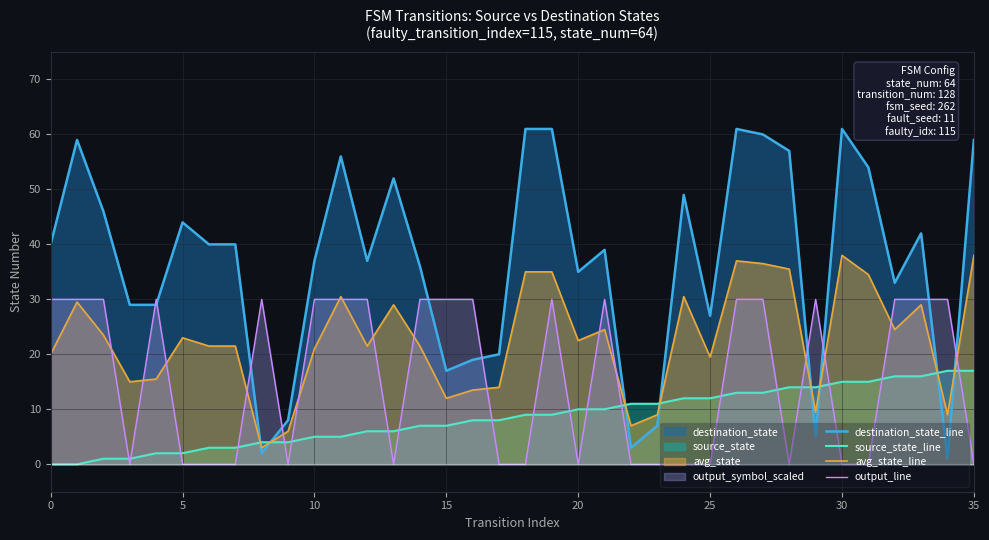

Is the value of output_line at 19 greater than the value of destination_state_line at 10?

No